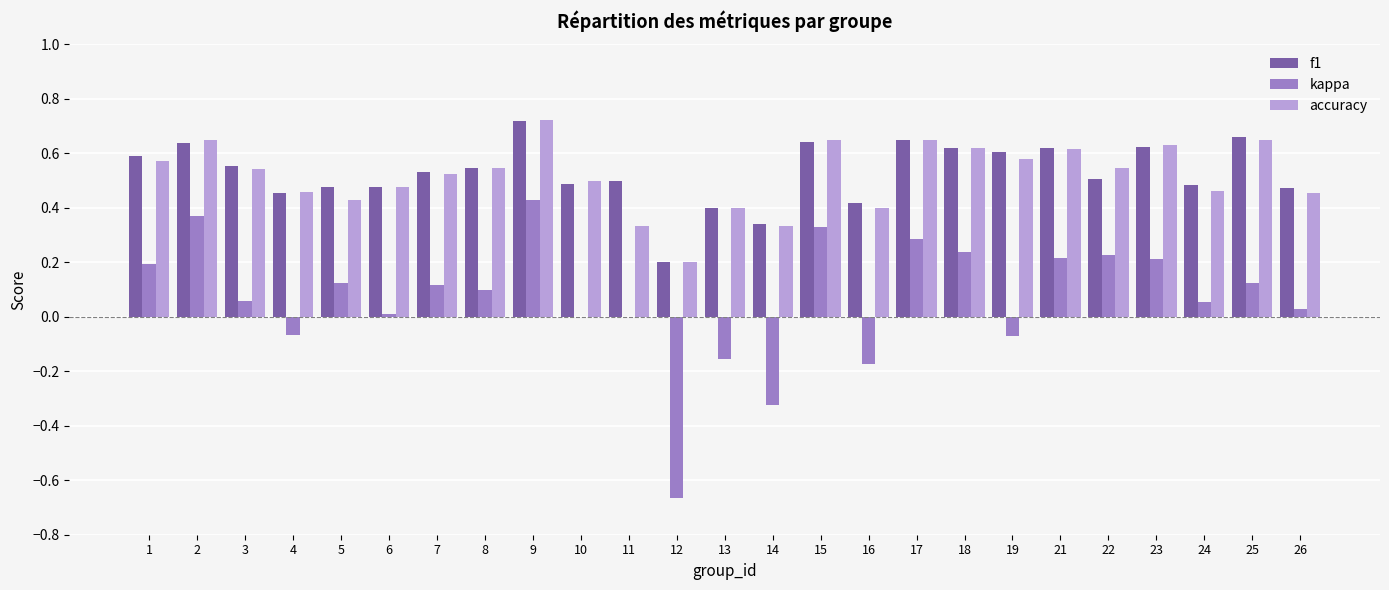

What is the total value across all series at 9?

1.9